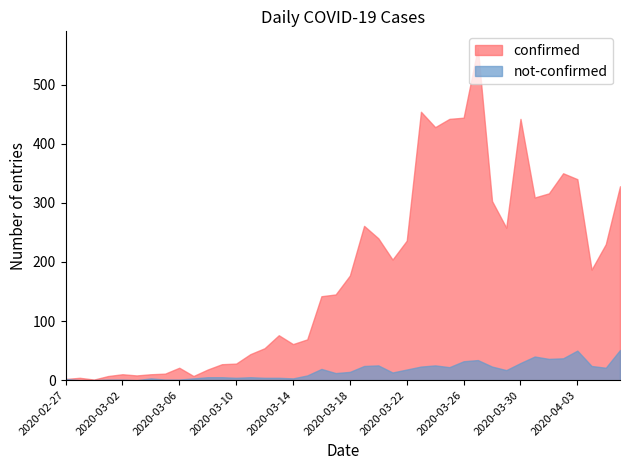

What is the label of the 6th point from the left?

2020-03-03